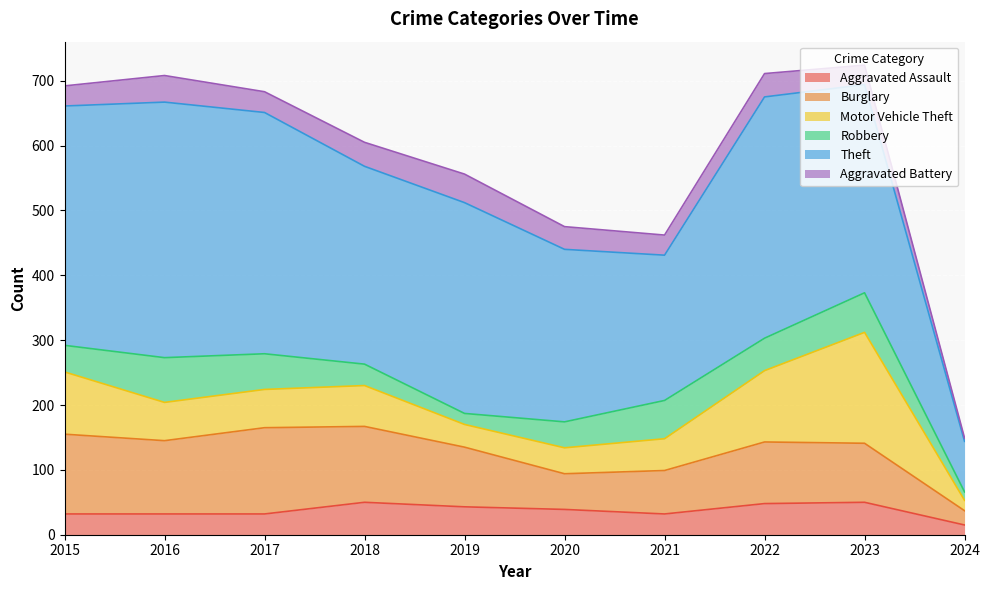

List the series in order of their peak value, highest first.

Theft, Motor Vehicle Theft, Burglary, Robbery, Aggravated Assault, Aggravated Battery